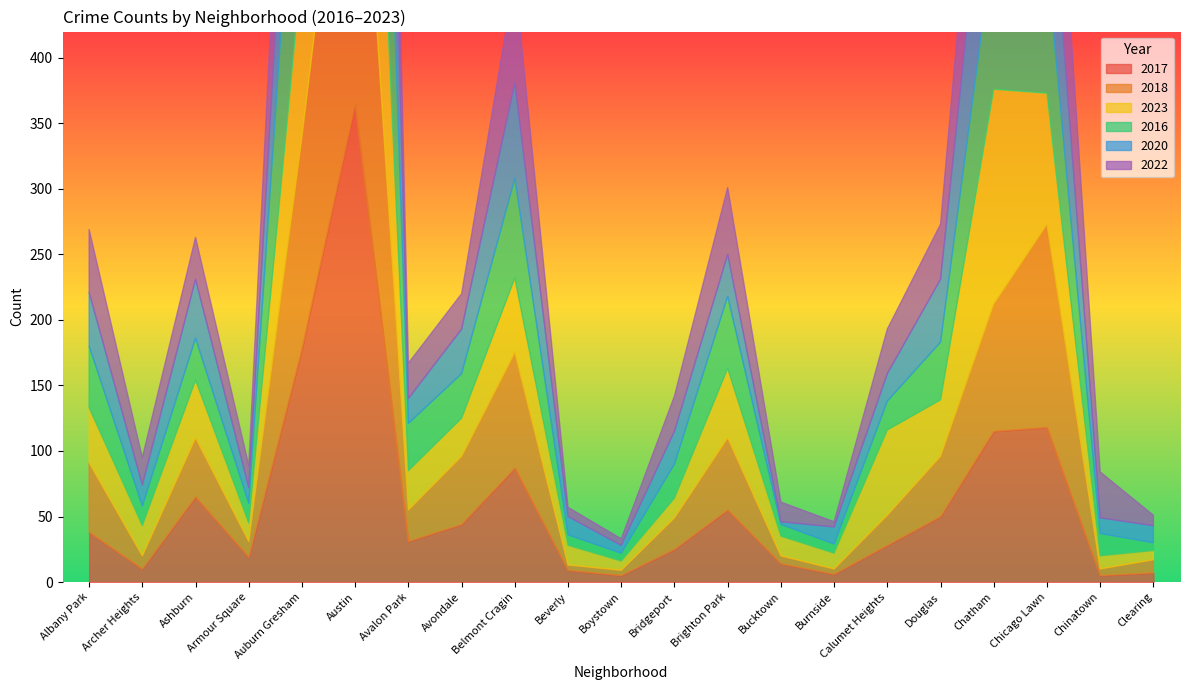

What is the highest value of the 2018 series?

311